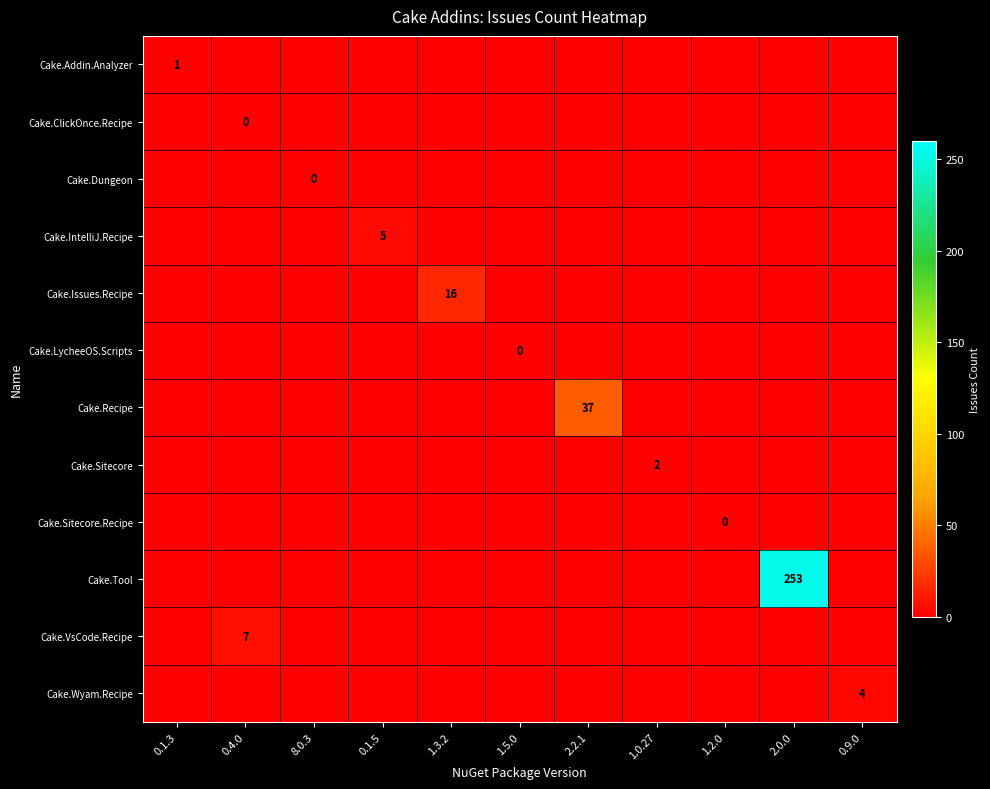

The Cake.Addin.Analyzer series shows 0 at 0.1.3. True or false?

False